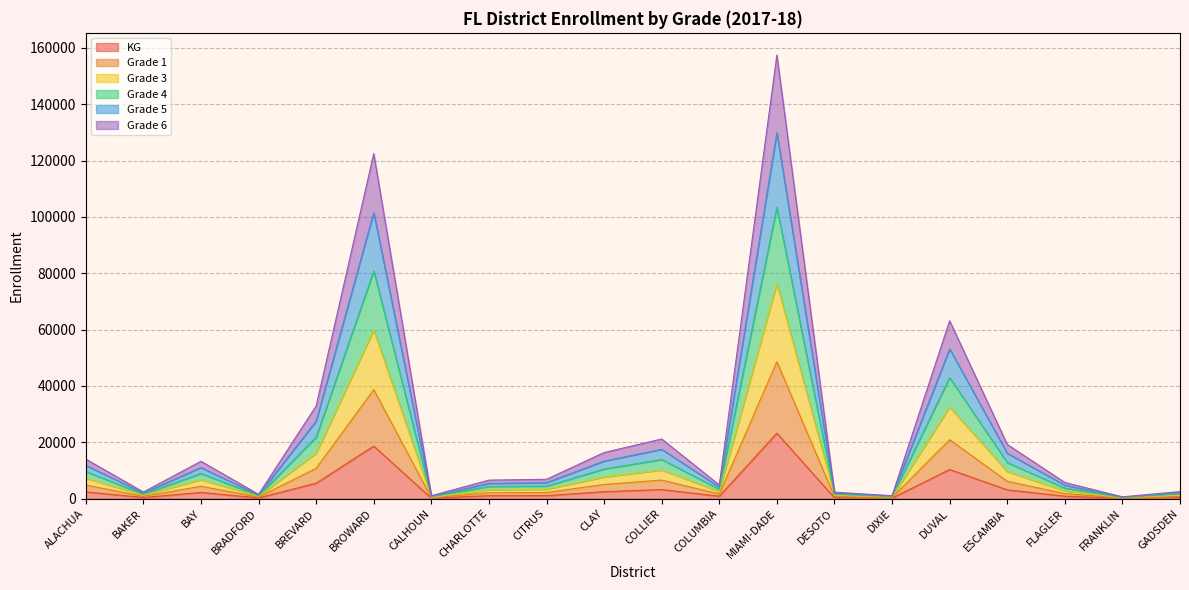

Which series has the largest range (max minus min)?

Grade 4